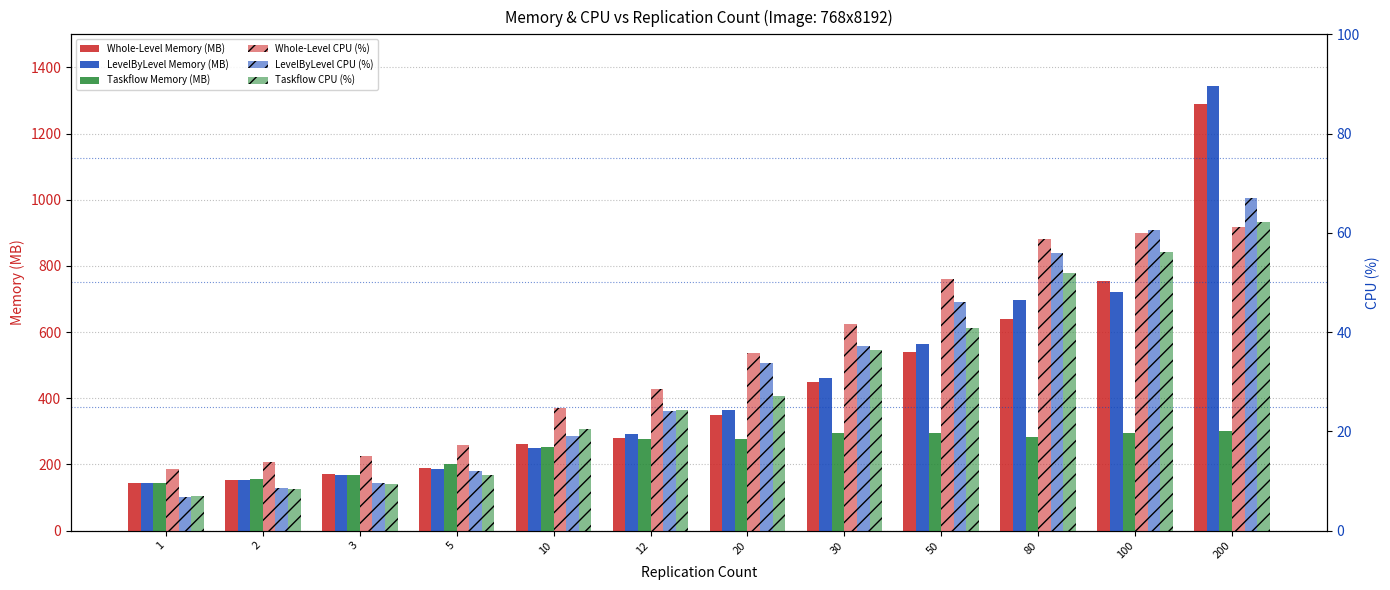

What is the value of the Whole-Level CPU (%) bar at the 10th from the left?

58.8